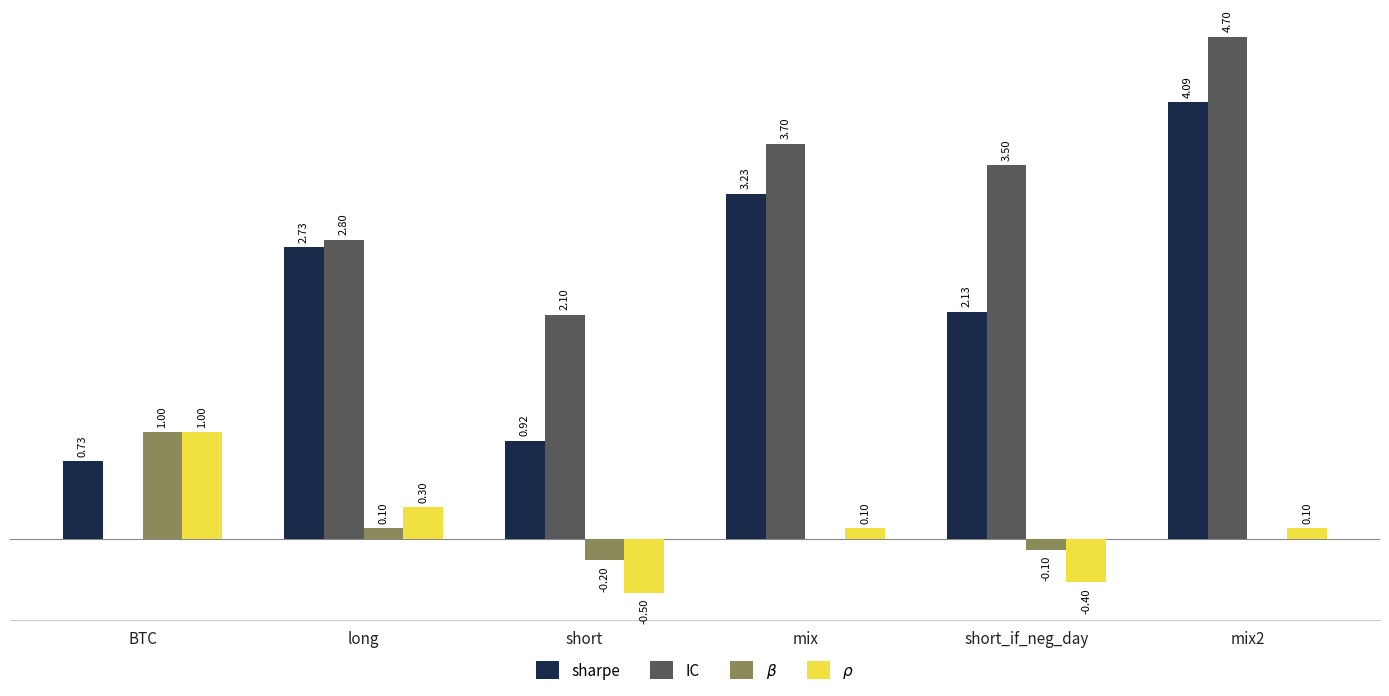

Which series changed the most between BTC and mix2?

IC